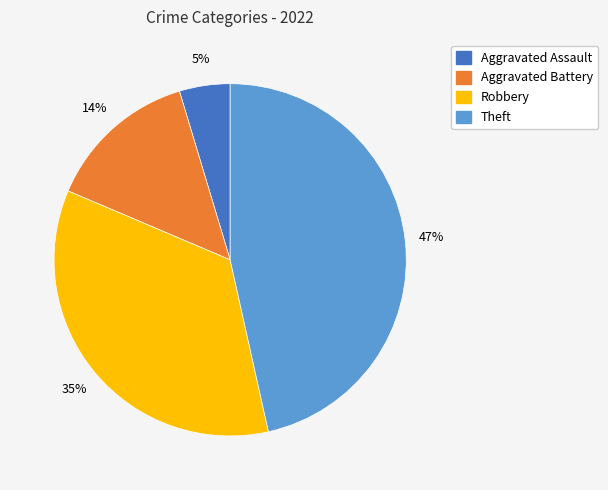

Is there any slice that represents more than half of the pie?

No